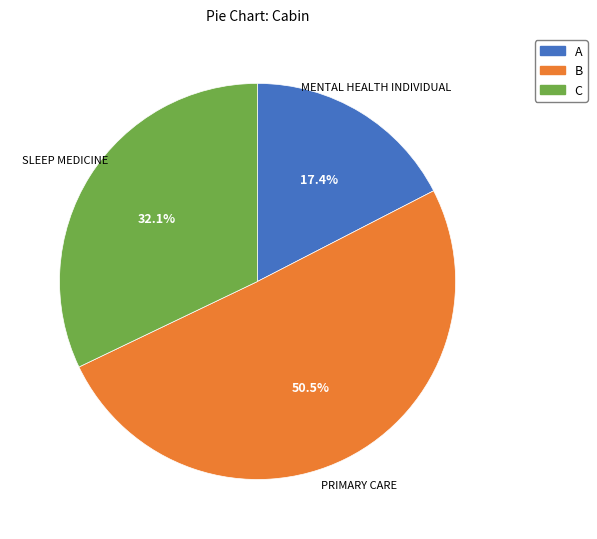

Rank the categories by value from highest to lowest.

PRIMARY CARE, SLEEP MEDICINE, MENTAL HEALTH INDIVIDUAL